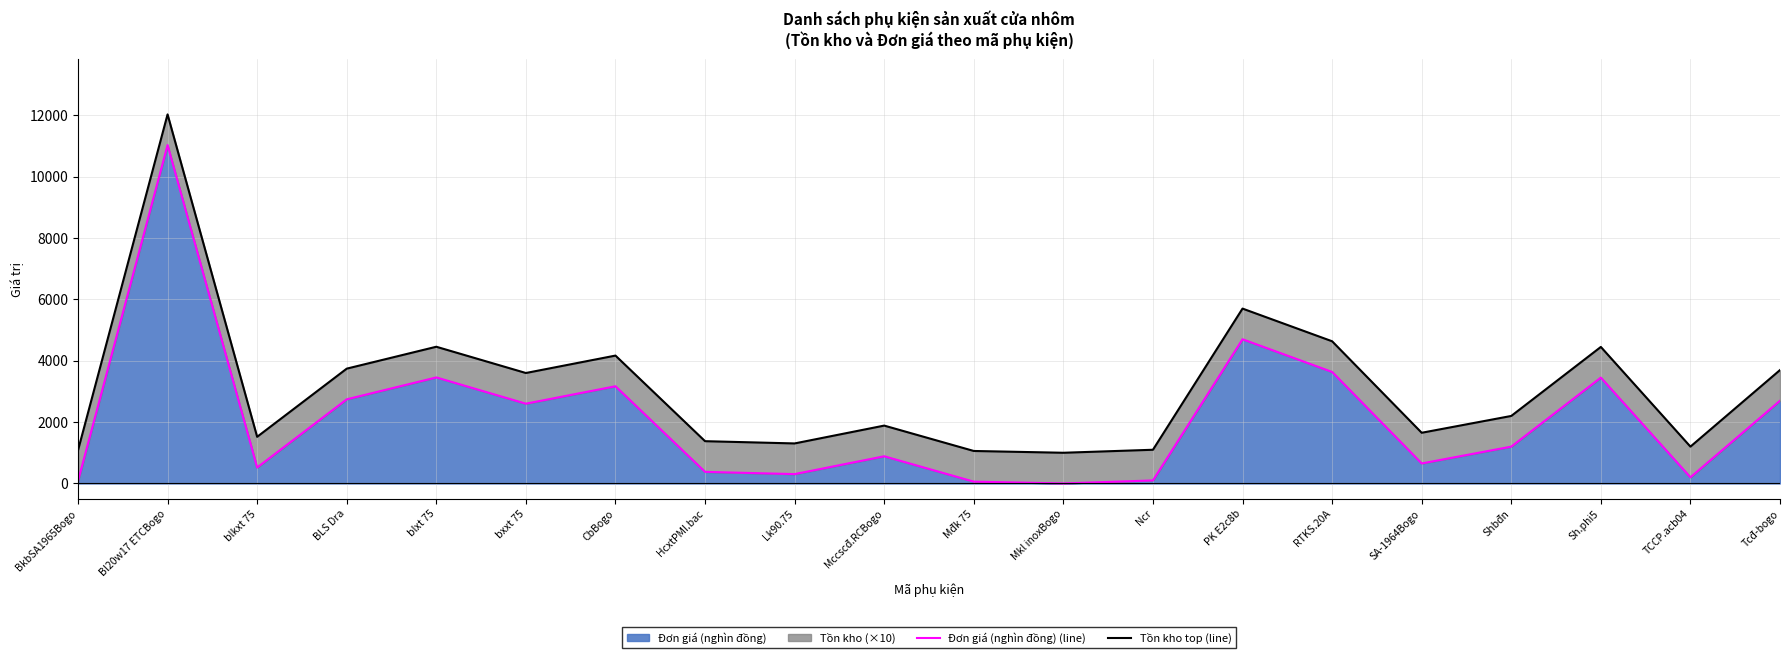

What is the difference between the maximum and second lowest values in the Tồn kho top (line) series?

10972.0